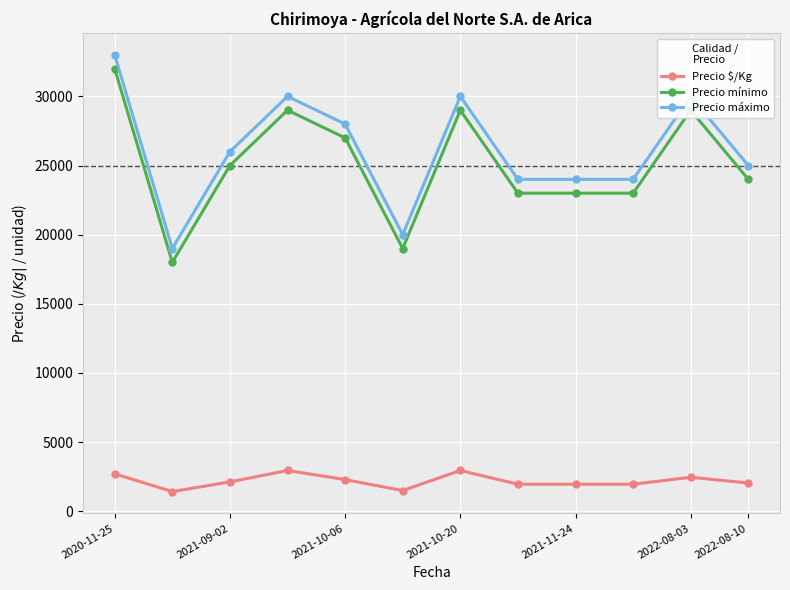

What are all the series names shown in the legend?

Precio $/Kg, Precio mínimo, Precio máximo